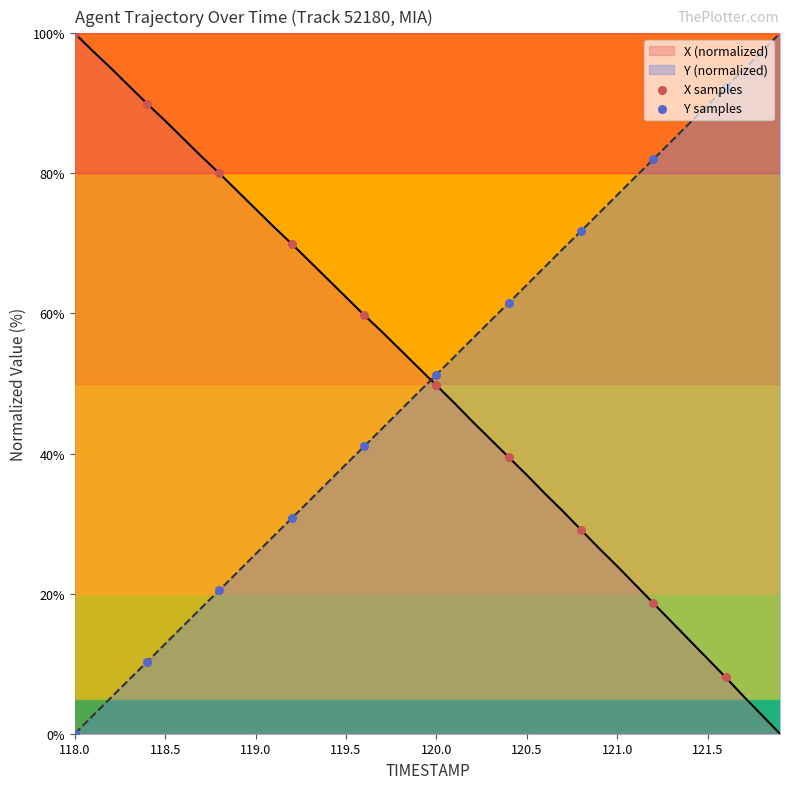

What are all the series names shown in the legend?

X samples, Y samples